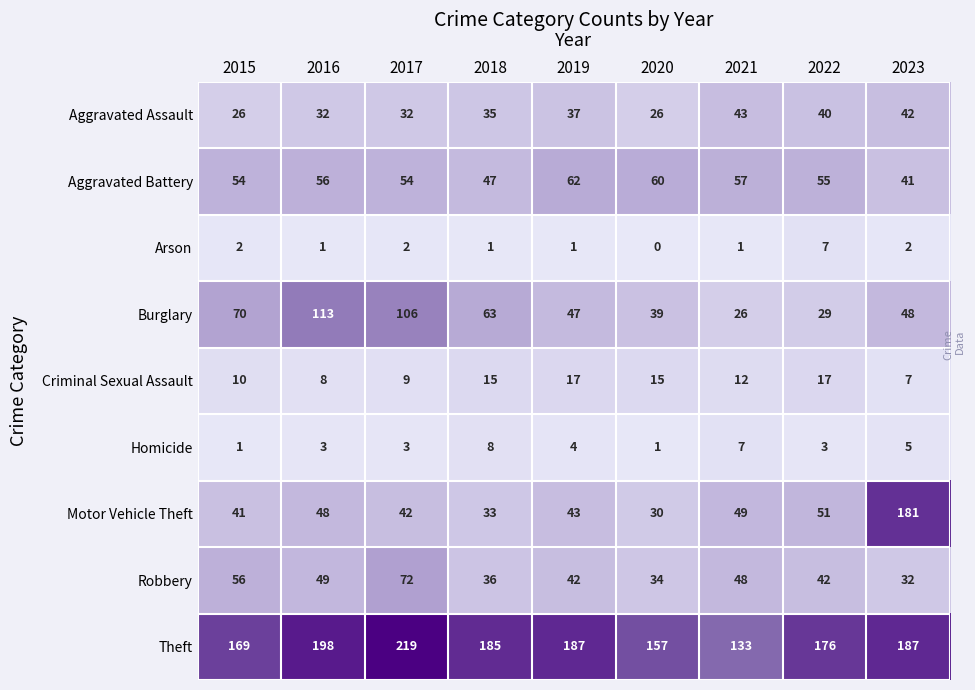

What is the sum of the Aggravated Battery values at 2016 and 2020?

116